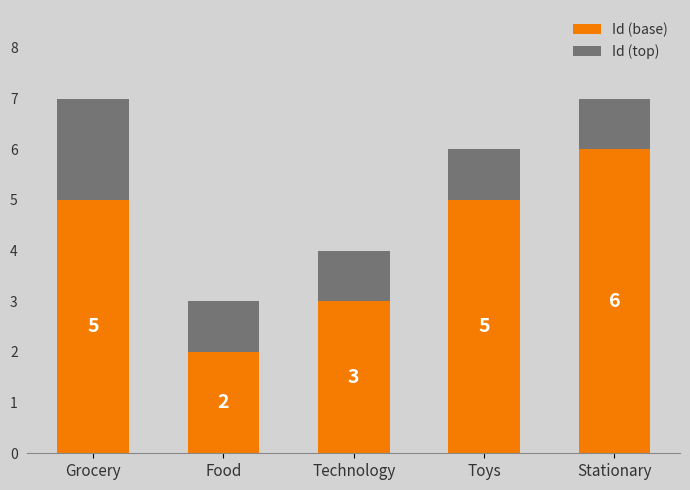

At which label does Id (base) reach its minimum?

Food